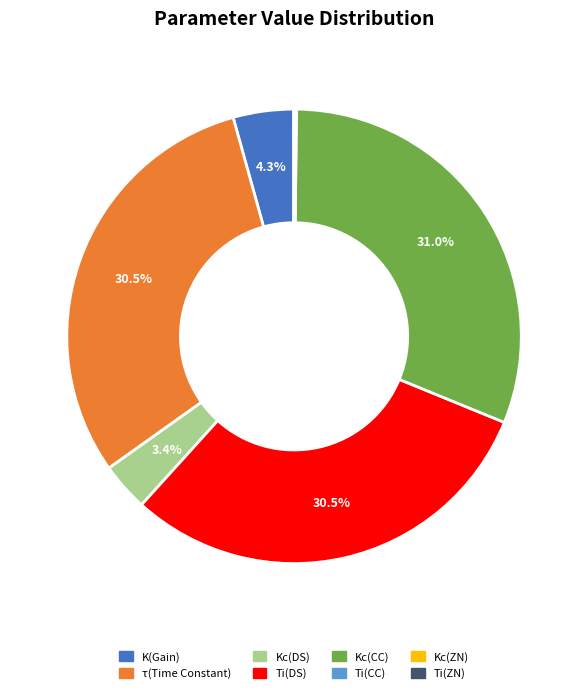

What is the ratio of the value at K(Gain) to the value at Kc(DS)?

1.3